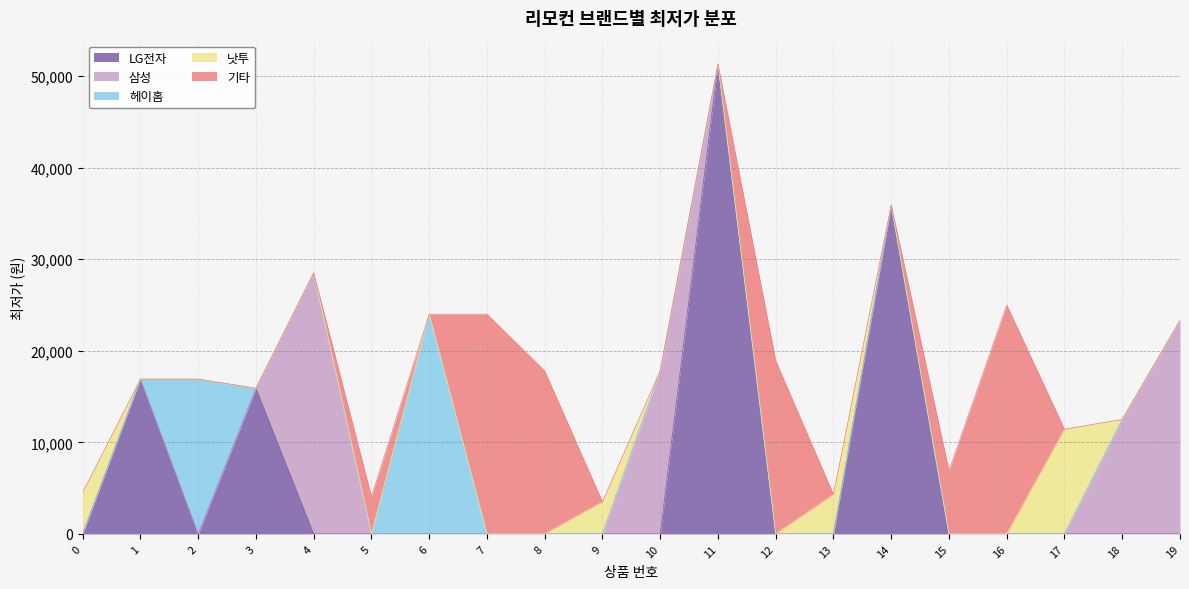

Where is the data nearest to the value 27395?

4